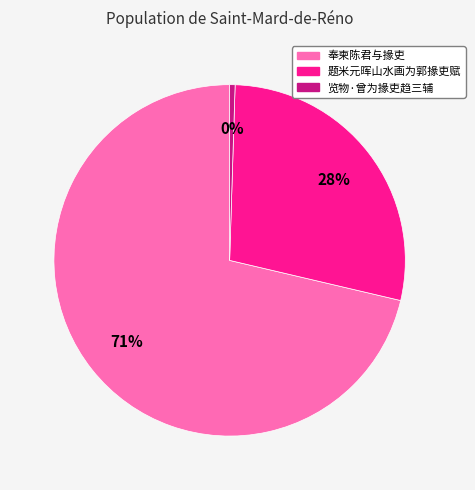

Which has a higher value, 奉柬陈君与掾吏 or 览物·曾为掾吏趋三辅?

奉柬陈君与掾吏